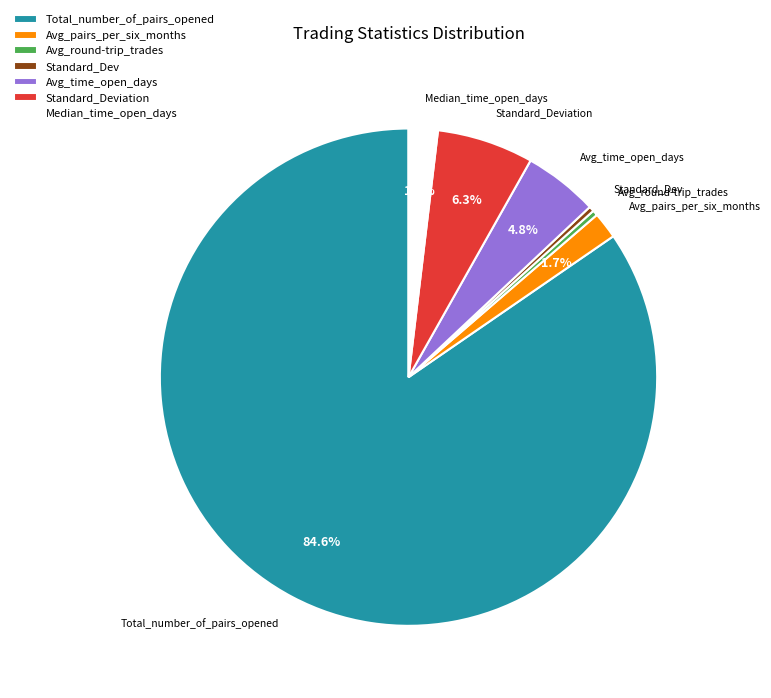

What is the total percentage of Avg_pairs_per_six_months and Median_time_open_days?

3.6%